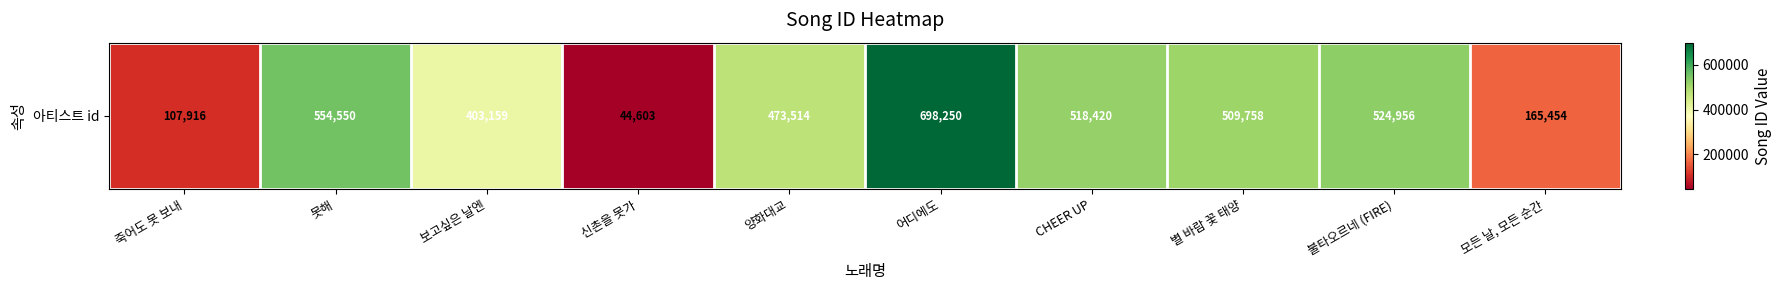

At which label is the value closest to 371426?

보고싶은 날엔